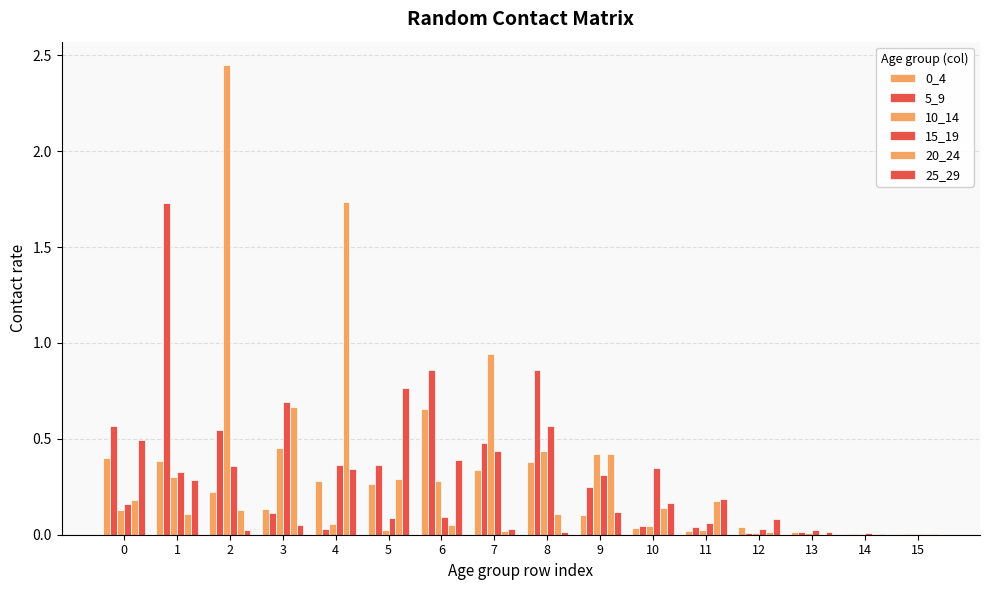

How many groups of bars are there?

16